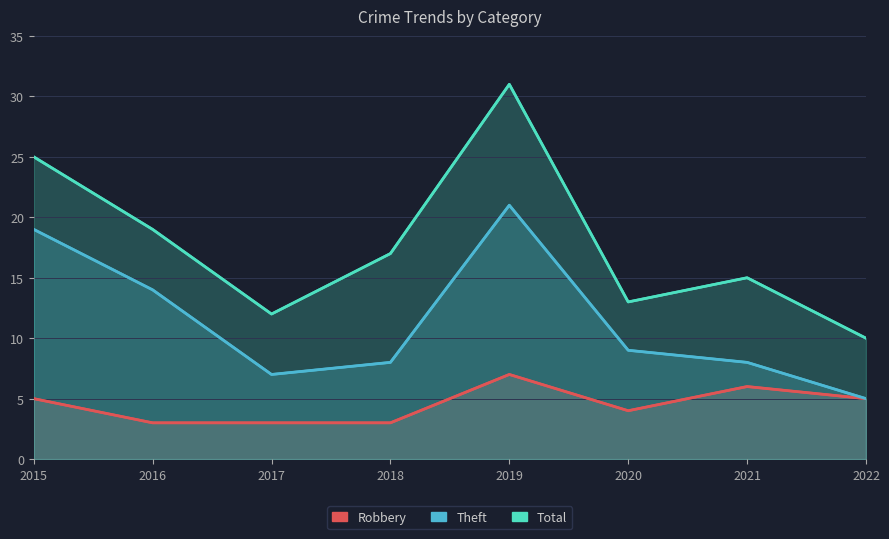

True or false: Robbery and Theft intersect in this chart.

False